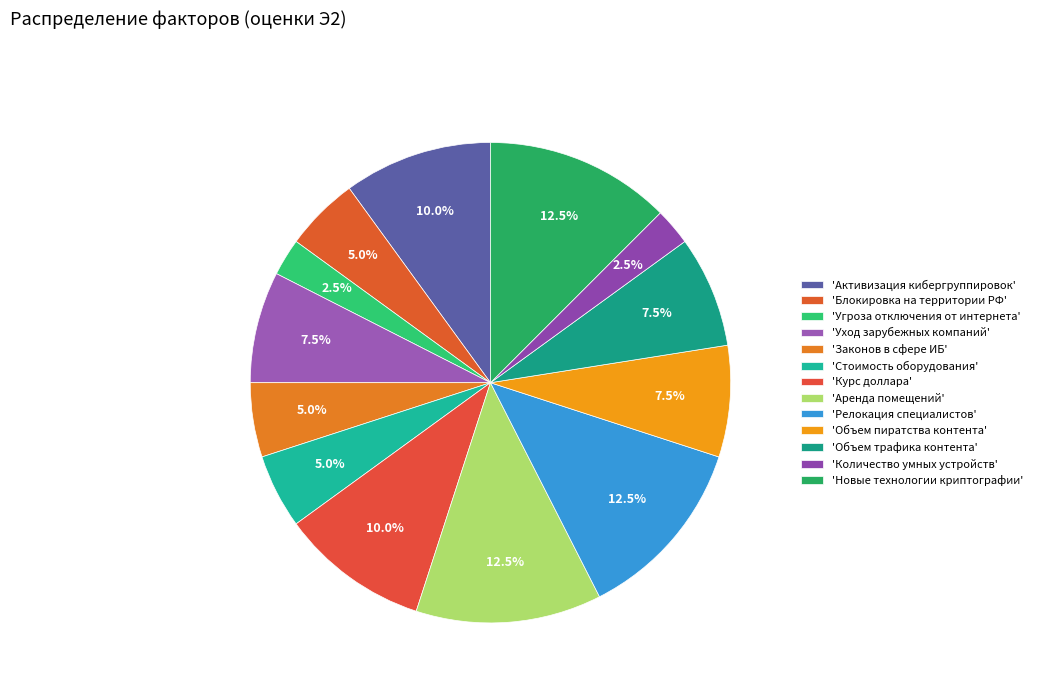

How many slices are in this pie chart?

13